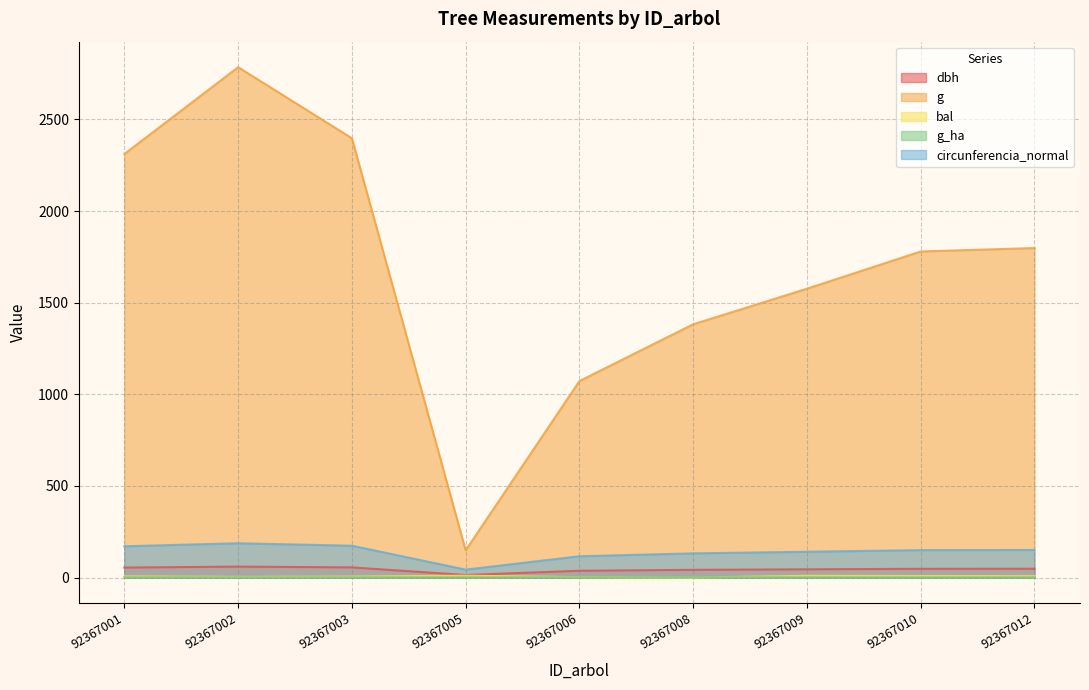

At how many categories does at least one series exceed 838?

8